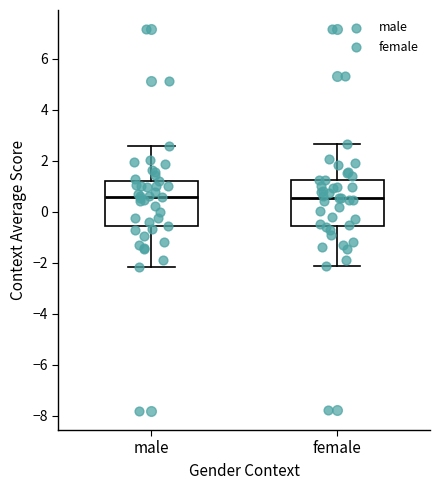

Reading left to right, transcribe this box plot: for each box, give where its median line is, the range the box spans, and where its two whiskers end, as read against the y-axis. The values are not printed on the chart, so give them approximately, as read against the axis.

male: median 0.6, box -0.6 to 1.2, whiskers -2.2 to 2.6
female: median 0.6, box -0.6 to 1.2, whiskers -2.2 to 2.6